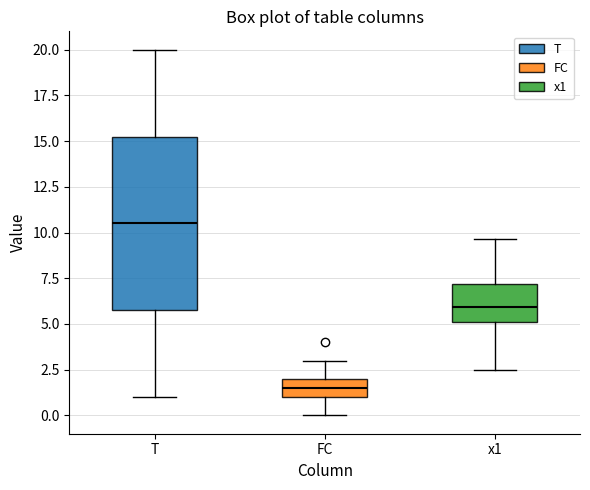

Reading left to right, transcribe this box plot: for each box, give where its median line is, the range the box spans, and where its two whiskers end, as read against the y-axis. The values are not printed on the chart, so give them approximately, as read against the axis.

T: median 10.5, box 6.0 to 15.5, whiskers 1.0 to 20.0
FC: median 1.5, box 1.0 to 2.0, whiskers 0.0 to 3.0
x1: median 6.0, box 5.0 to 7.0, whiskers 2.5 to 9.5